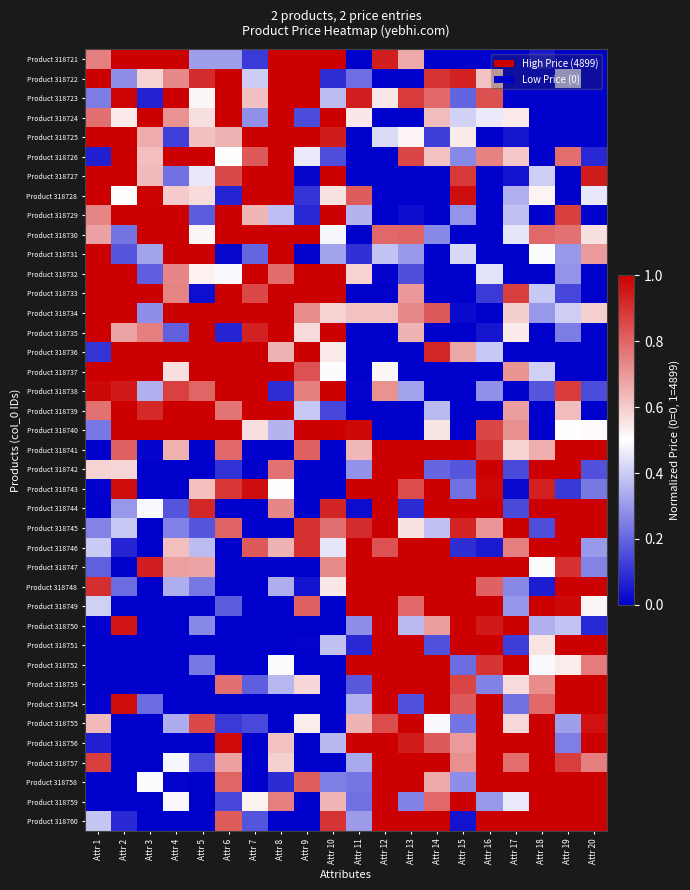

What is the difference between the highest and lowest values at Attr 5?

1.0